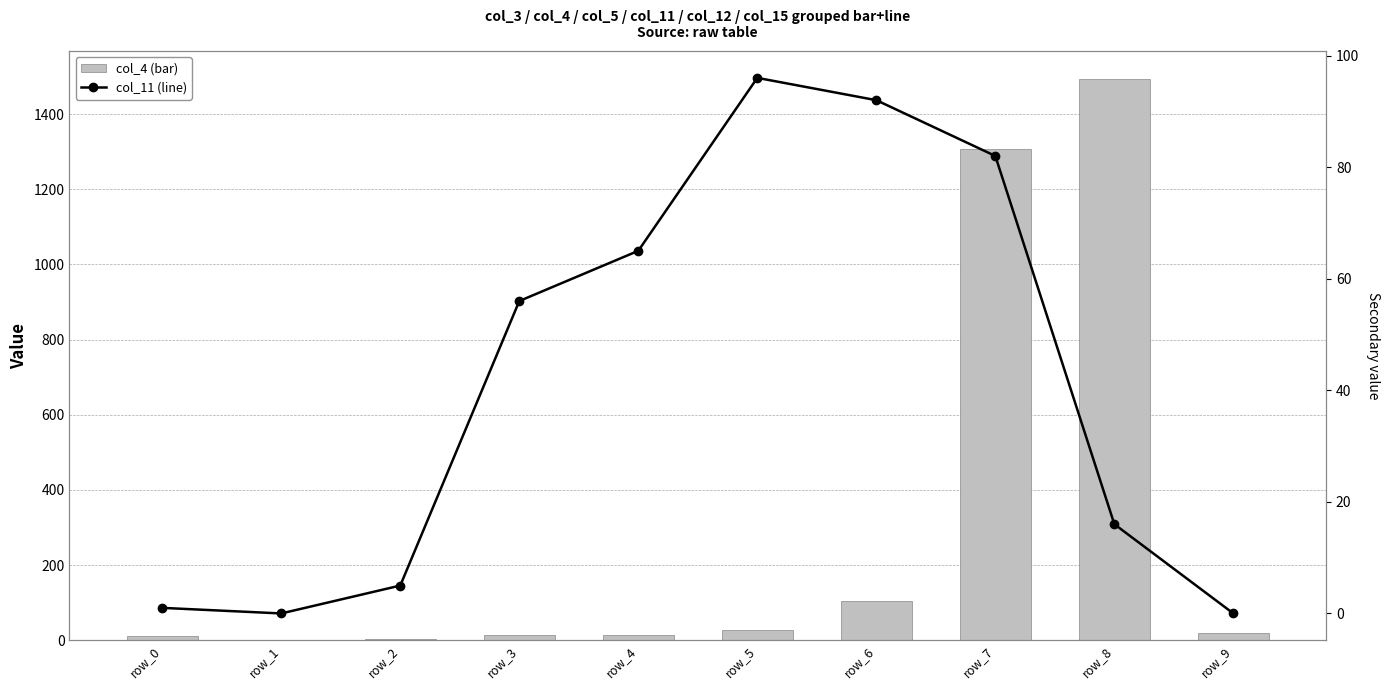

What is the difference between the highest and lowest values at row_6?

12